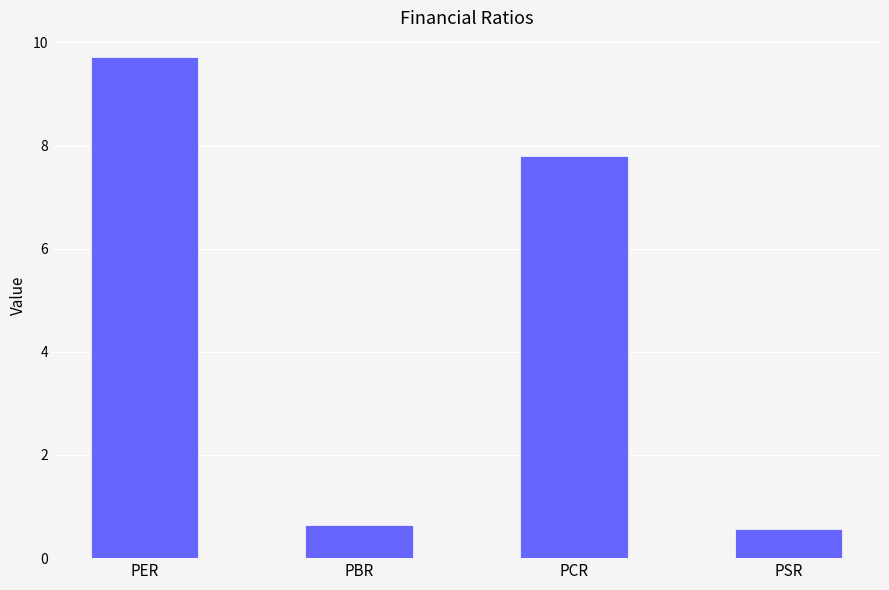

What is the sum of the values at PBR and PCR?

8.4